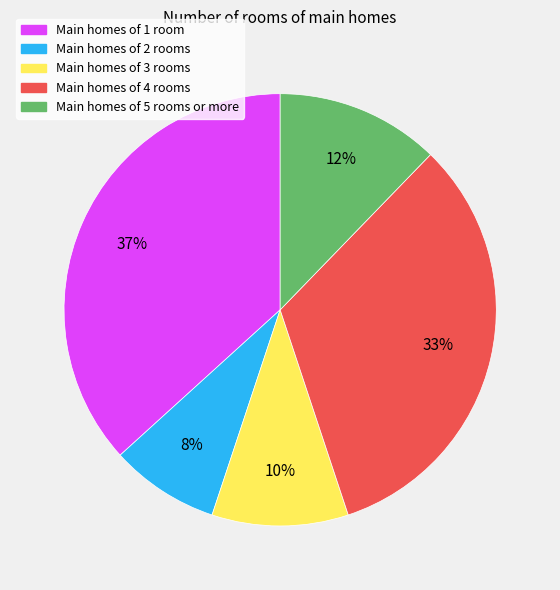

To the nearest percent, what is the difference between the largest and smallest slice percentages?

29%